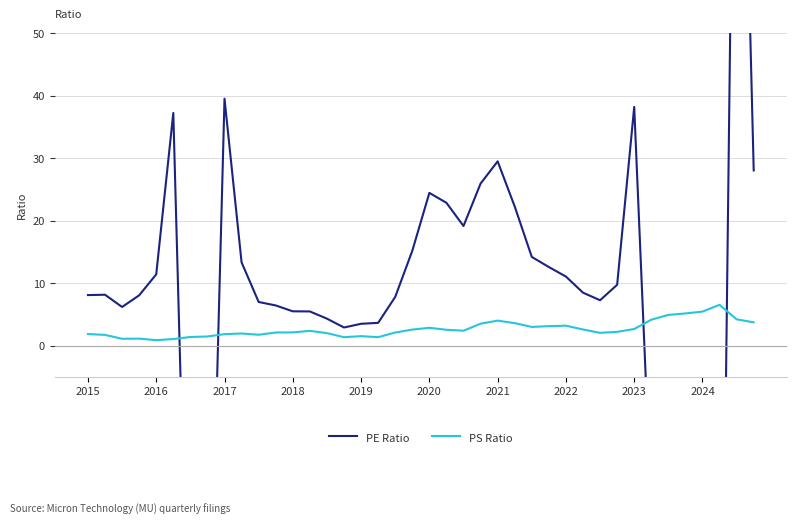

What are all the series names shown in the legend?

PE Ratio, PS Ratio